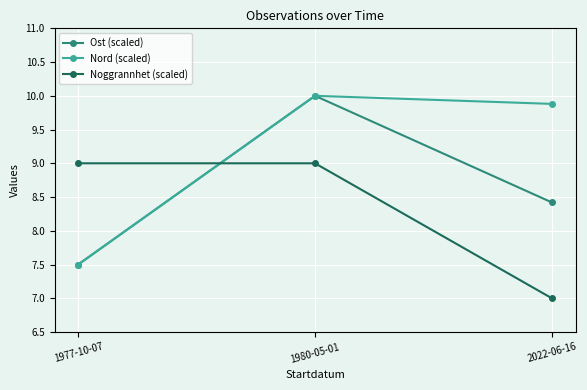

What is the greatest value displayed?

10.0